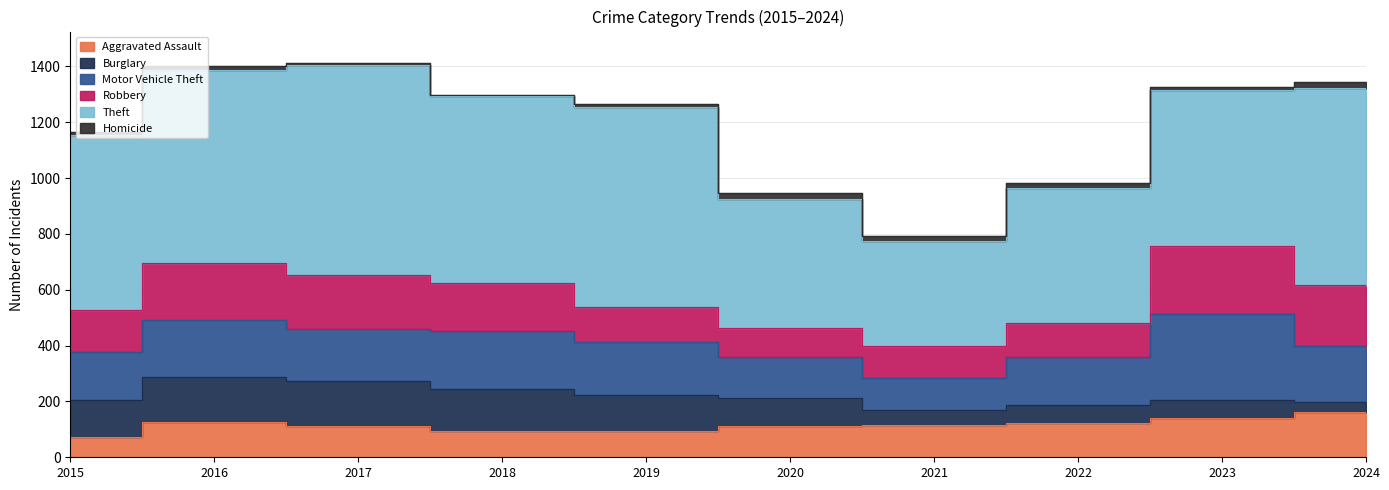

Where is Burglary nearest to the value 99?

2020